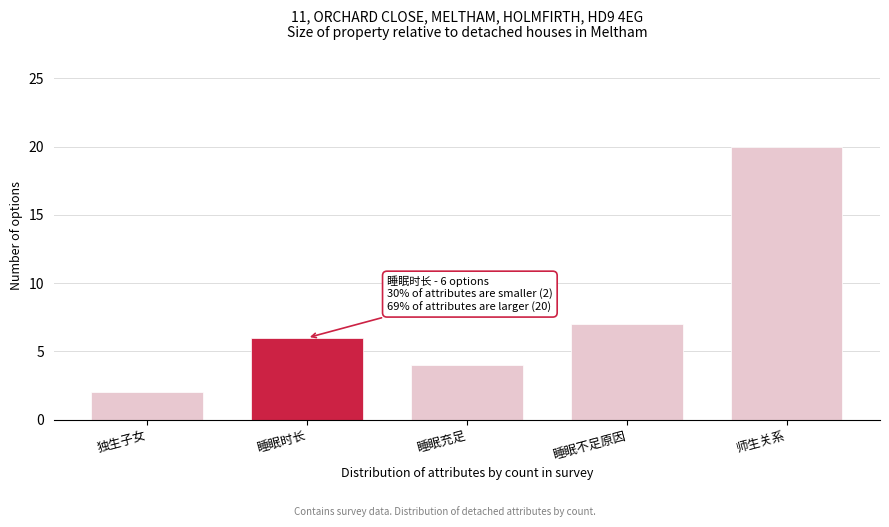

Reading left to right, list all the values displayed in this chart.

独生子女=2	睡眠时长=6	睡眠充足=4	睡眠不足原因=7	师生关系=20